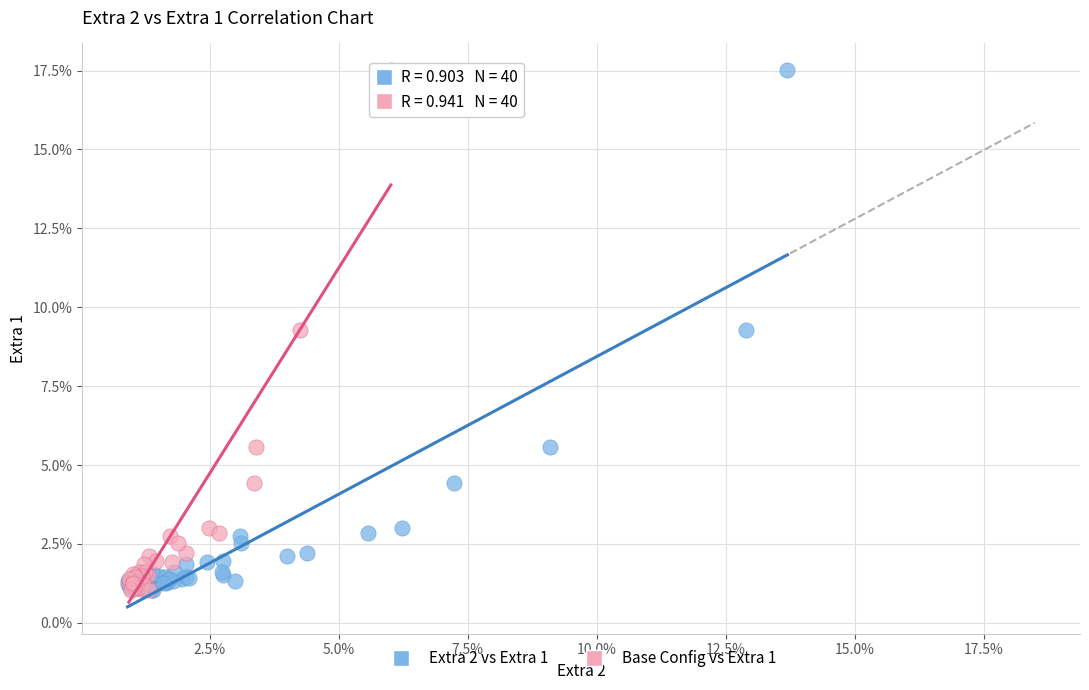

What are all the series names shown in the legend?

Extra 2 vs Extra 1, Base Config vs Extra 1